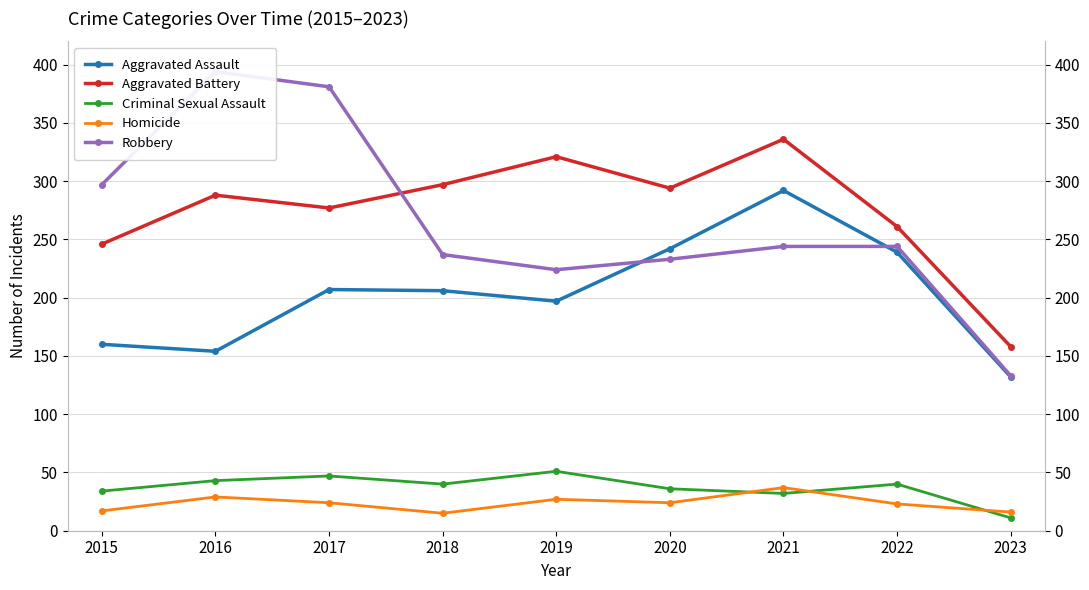

How many values in the Aggravated Battery series are below 288?

4